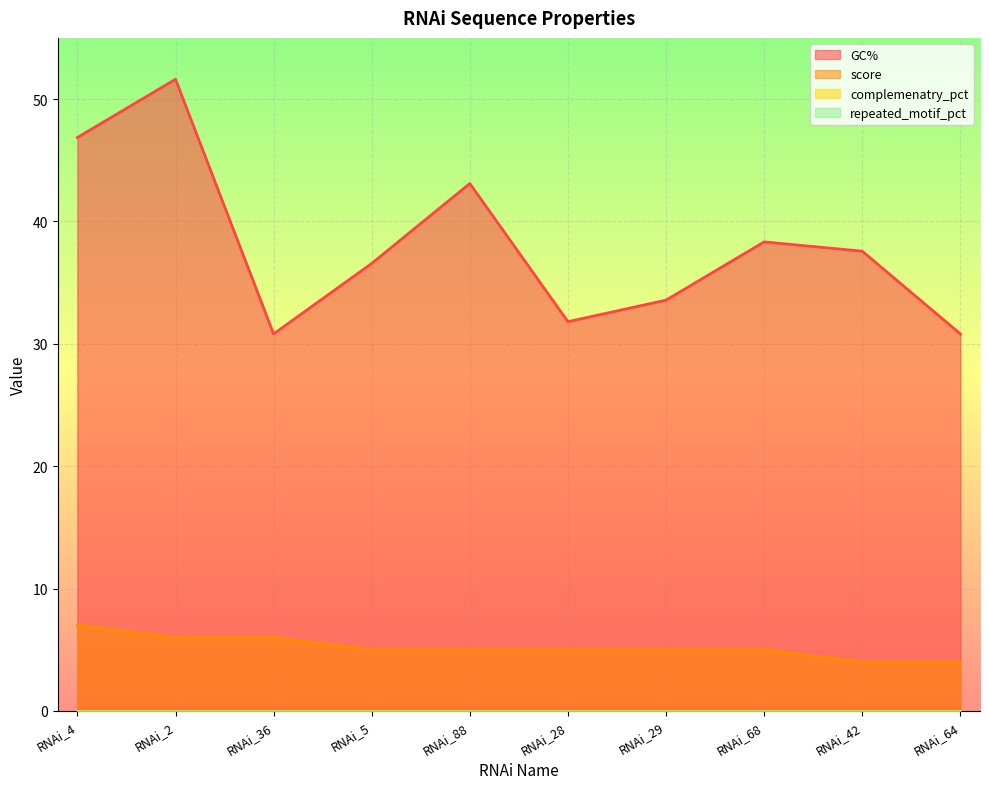

At which category does the chart reach its peak across all series?

RNAi_2